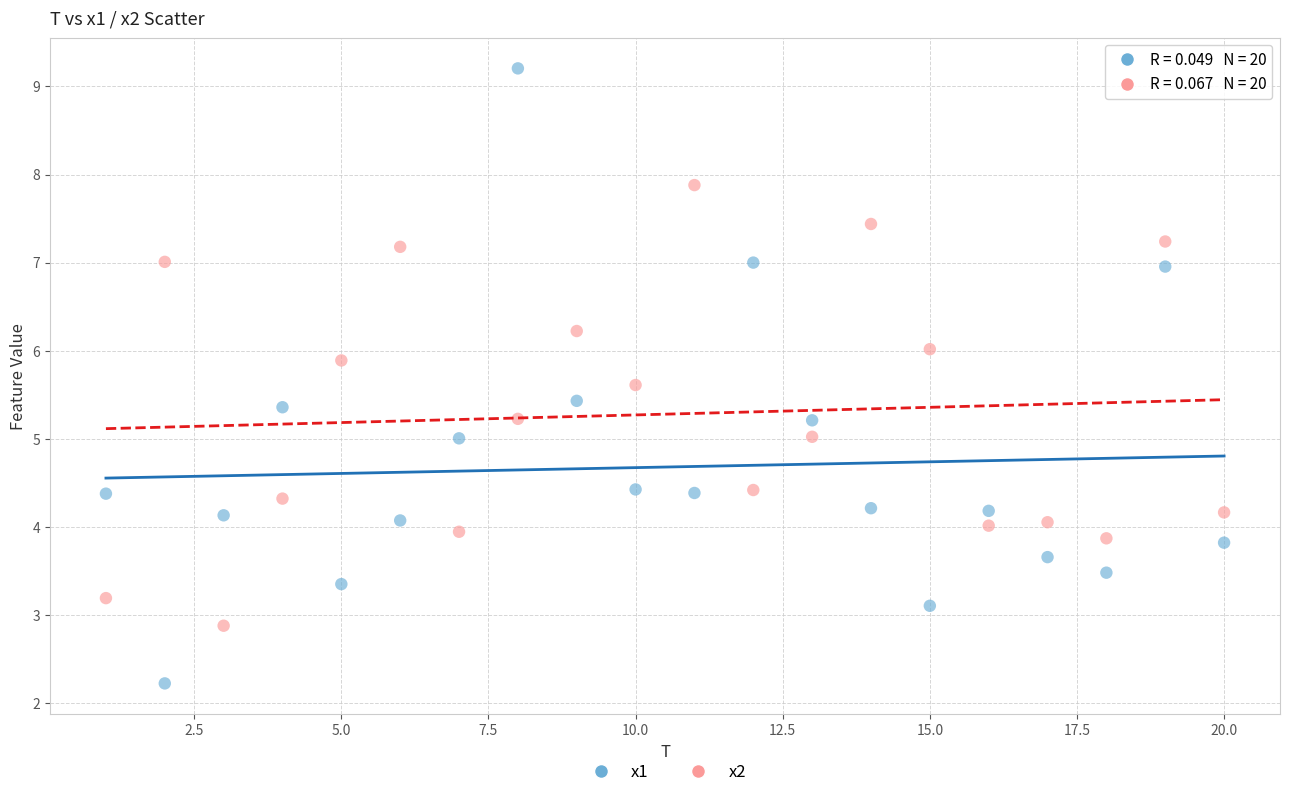

Across all data points, what is the range of X values (max minus min)?

19.0